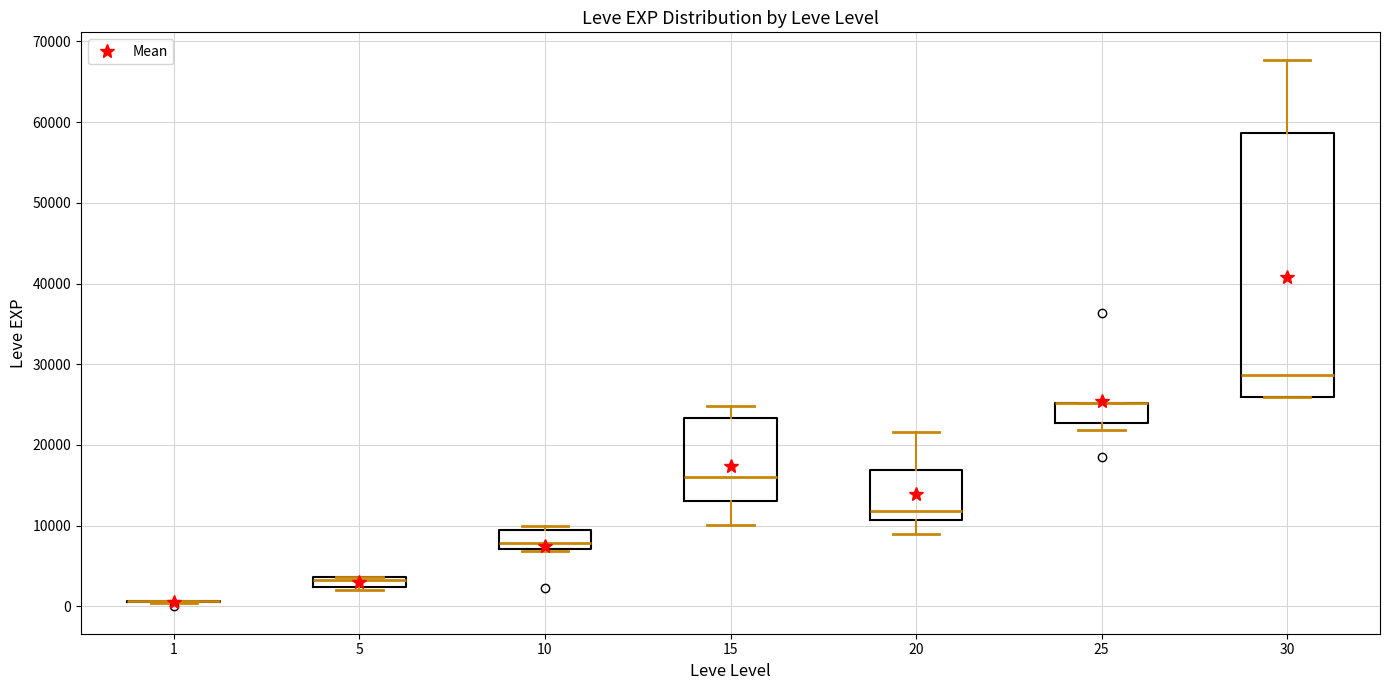

Comparing the boxes themselves (not the whiskers), which one is the tallest?

30